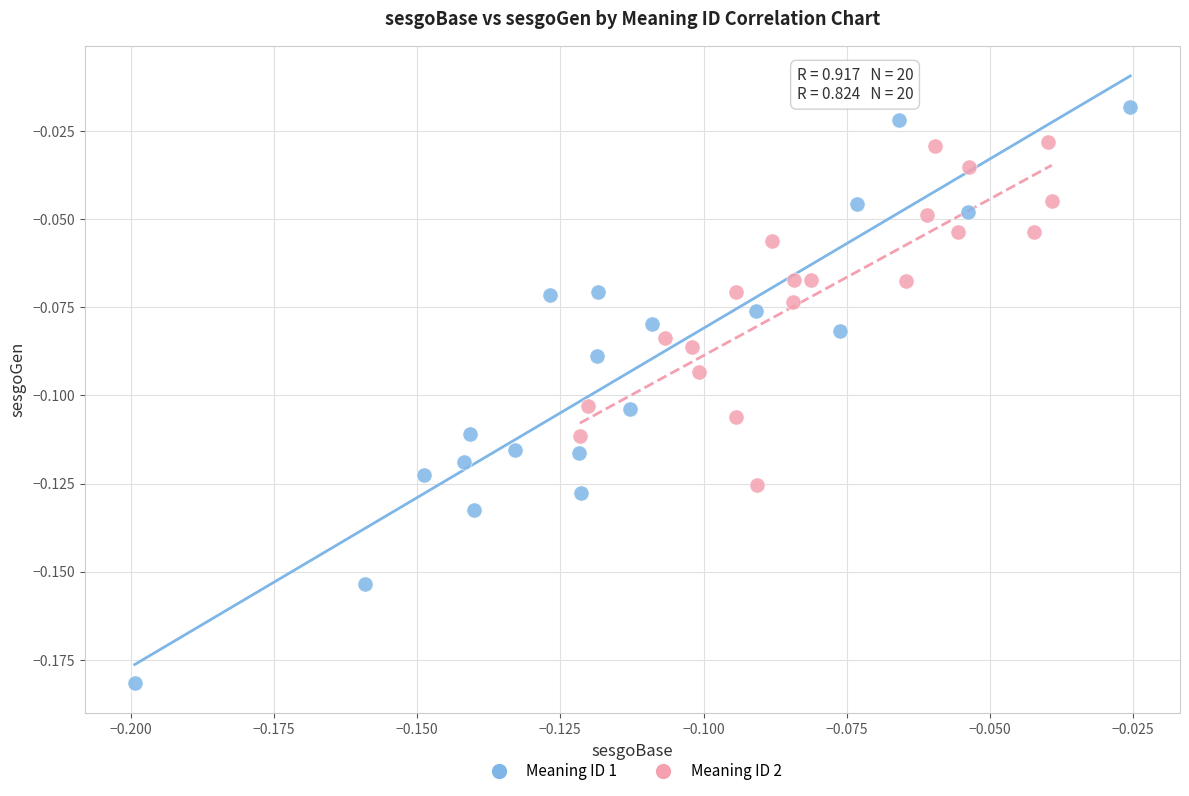

Which series contains the lowest Y value?

Meaning ID 1